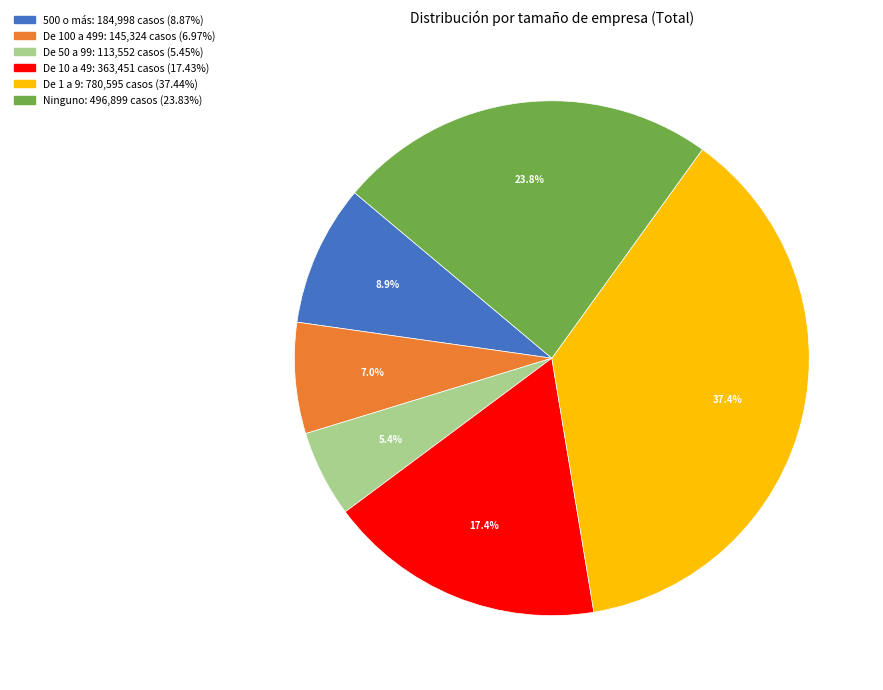

Combined, what portion of the pie is De 10 a 49 and De 1 a 9?

54.9%